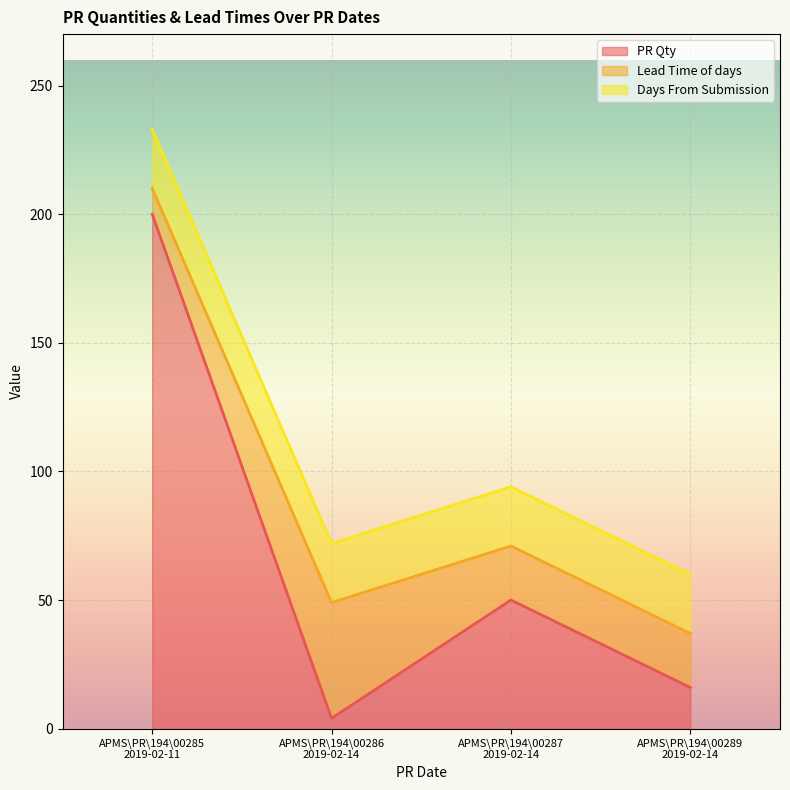

The value of Lead Time of days at APMS\PR\194\00285
2019-02-11 is 3. True or false?

False